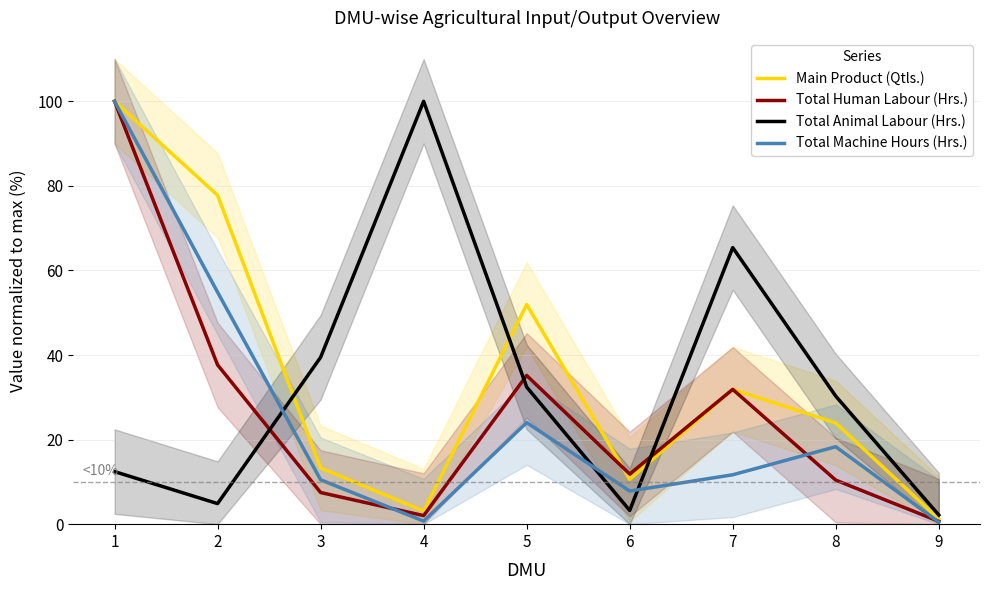

Does the chart display data point markers on the line(s)?

No